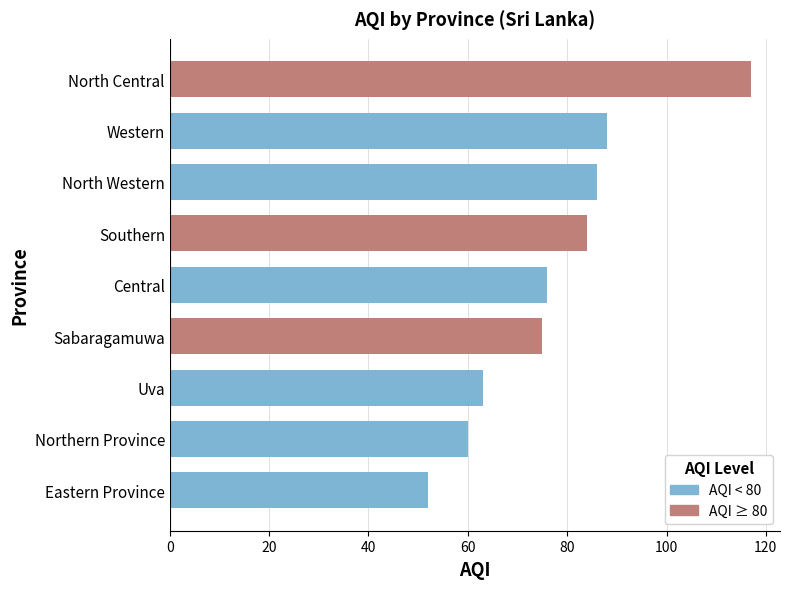

List the labels in order of value, largest first.

North Central, Western, North Western, Southern, Central, Sabaragamuwa, Uva, Northern Province, Eastern Province